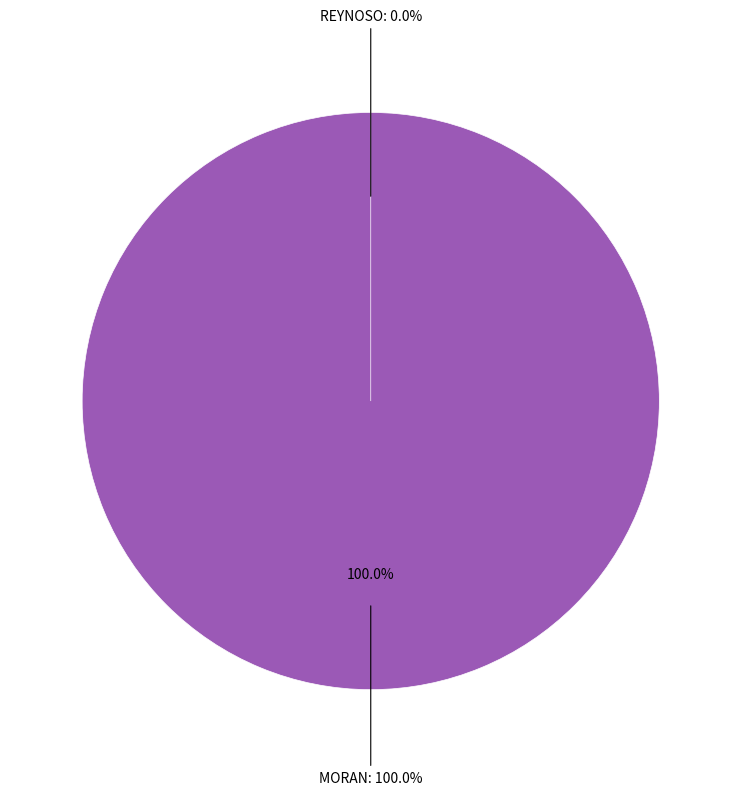

What percentage is NOT represented by REYNOSO?

100.0%